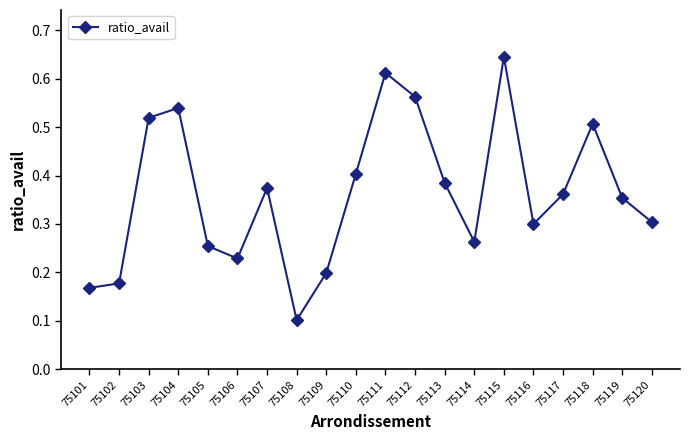

What is the sum of all values?

7.3